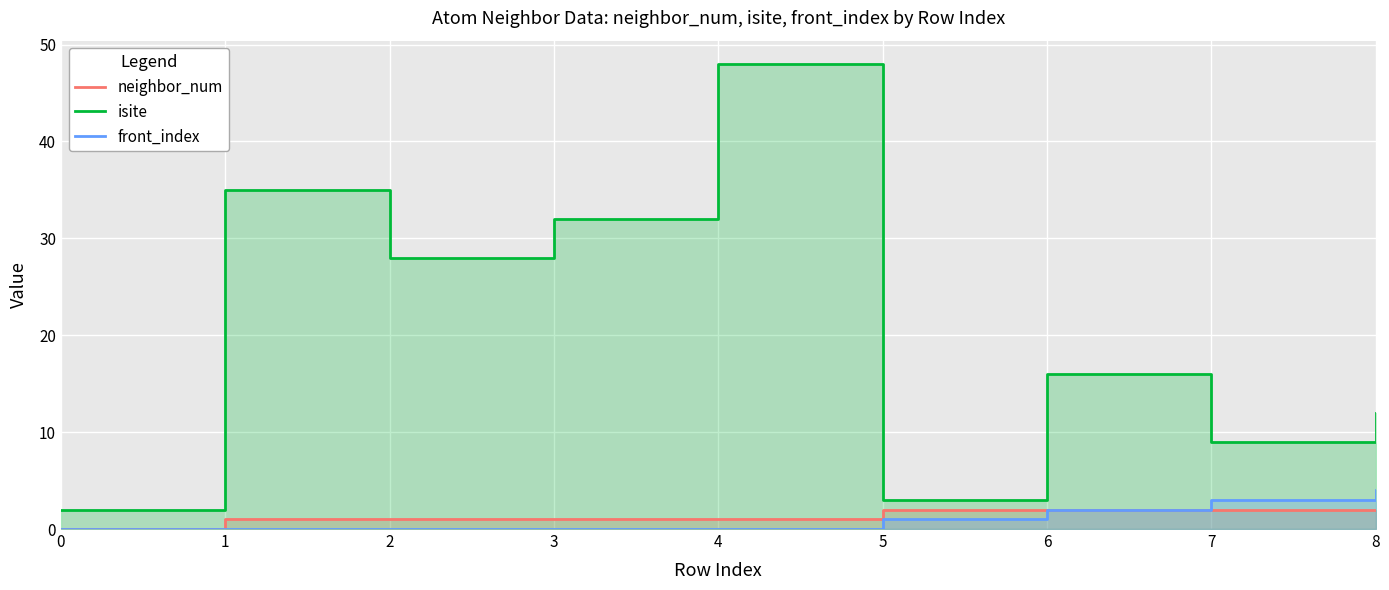

At which category is the sum across all series the highest?

4